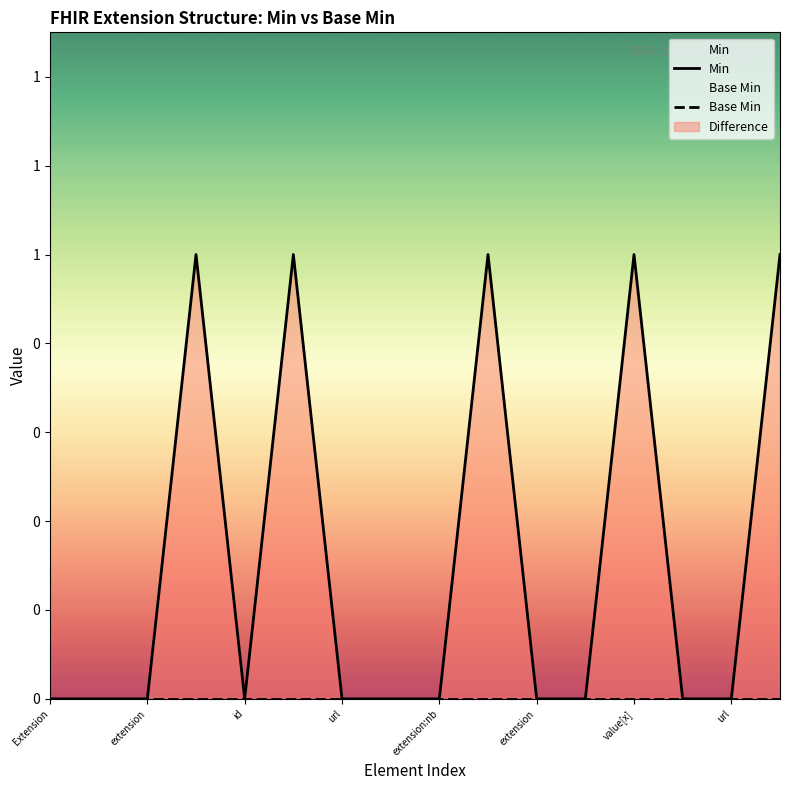

At which category does the chart reach its peak across all series?

url